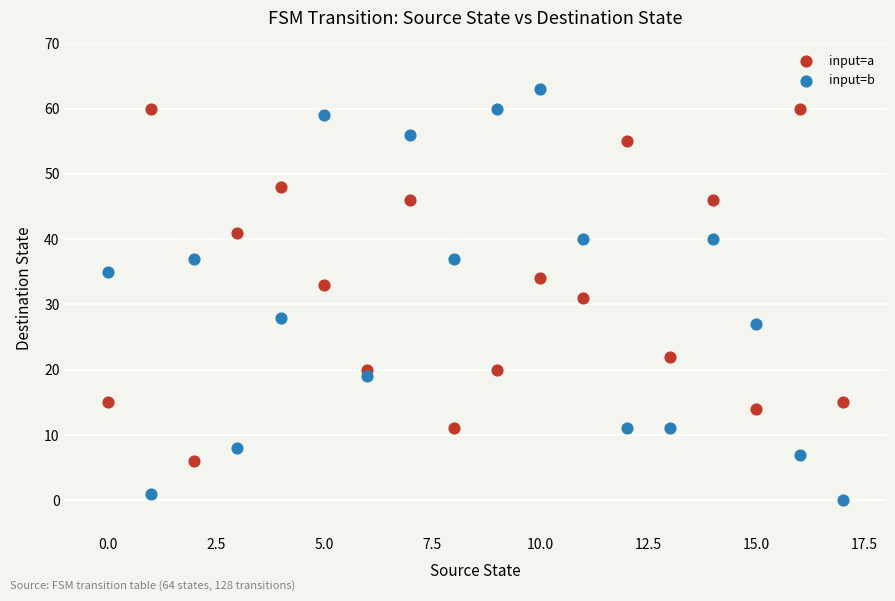

Across all data points, what is the range of Y values (max minus min)?

63